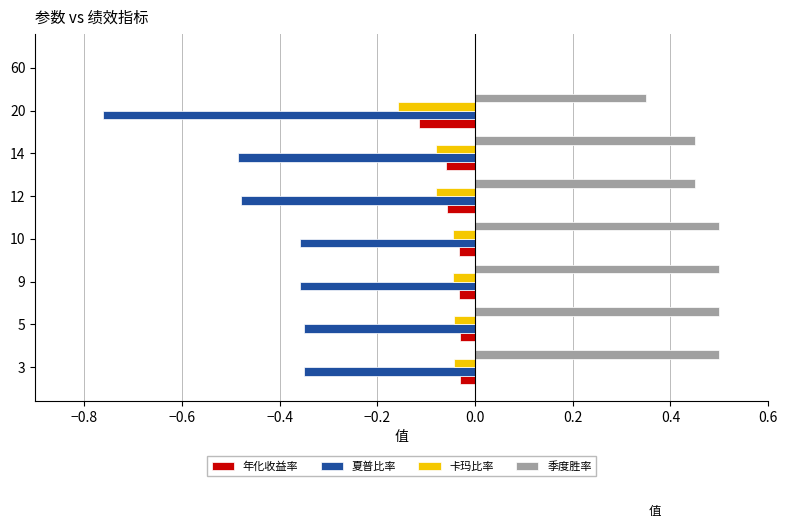

What are all the series names shown in the legend?

年化收益率, 夏普比率, 卡玛比率, 季度胜率